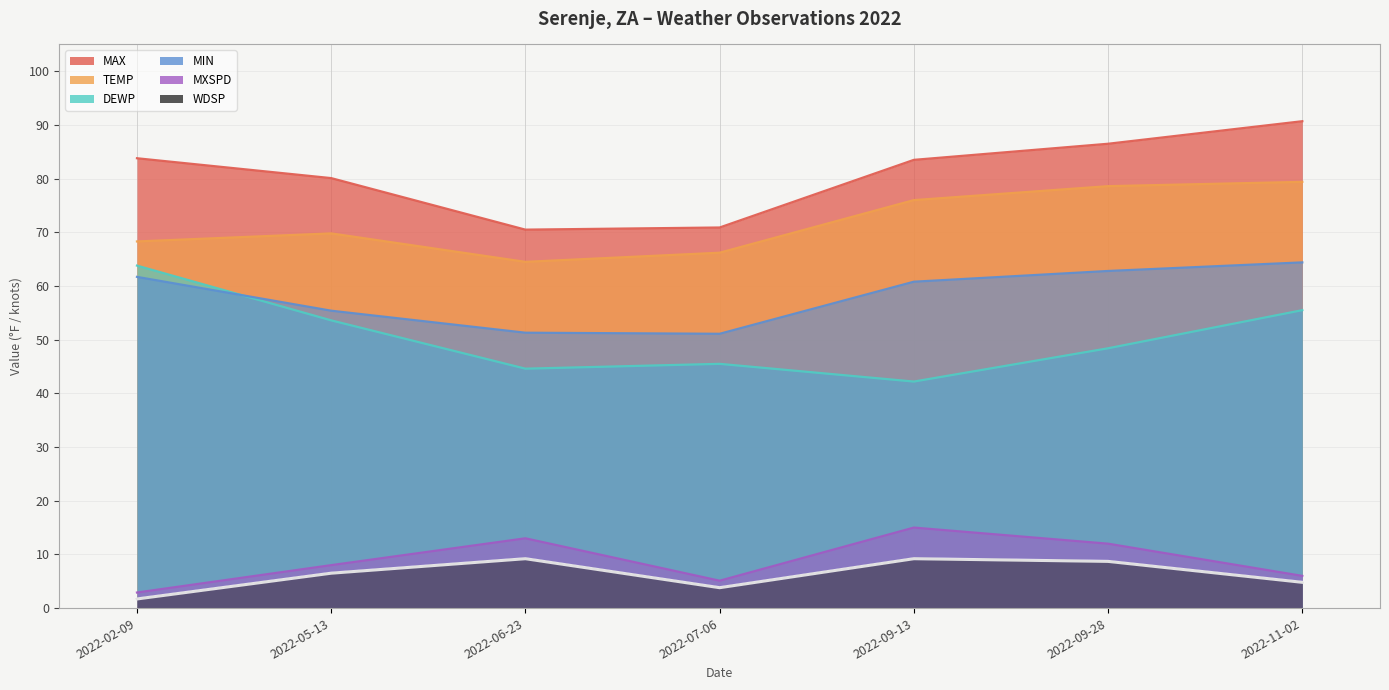

Does the chart have visible grid lines?

Yes